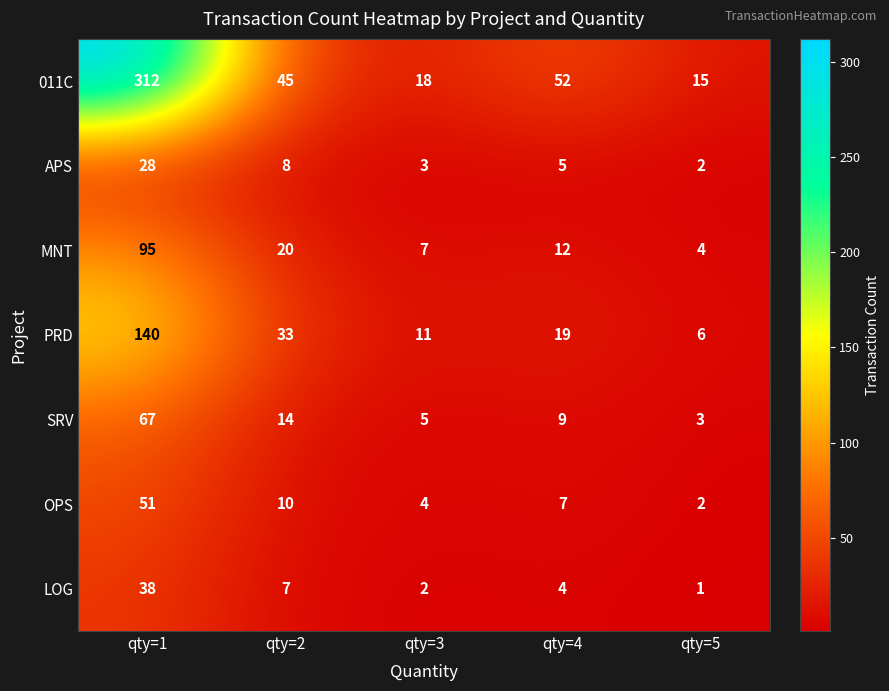

What is the maximum value shown in the chart?

312